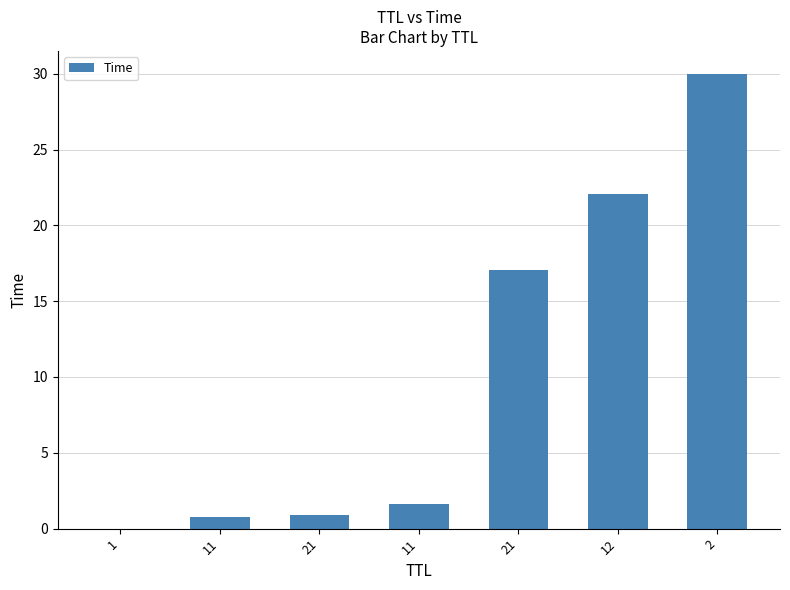

What is the difference between the maximum and second lowest values?

29.2